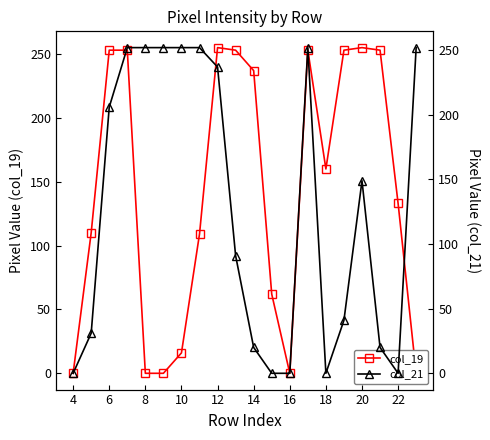

What are all the series names shown in the legend?

col_19, col_21